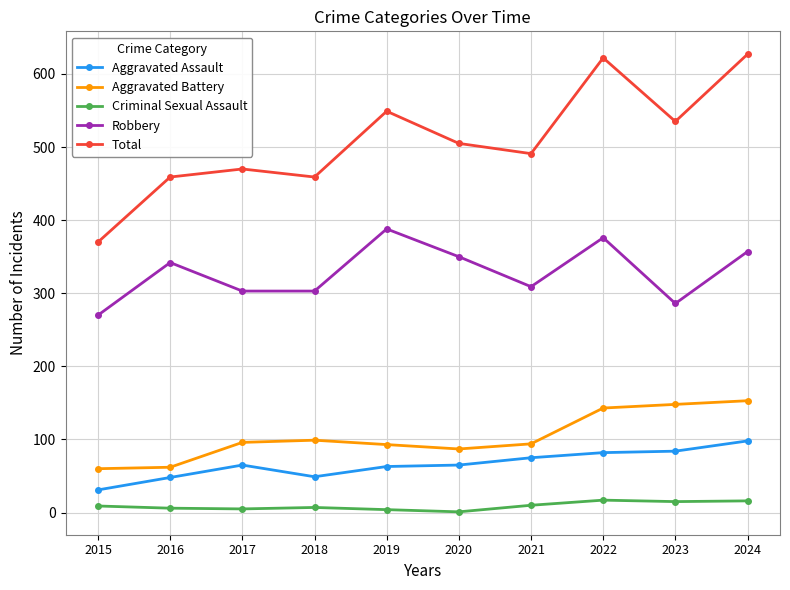

True or false: Aggravated Assault and Robbery cross at least once.

False